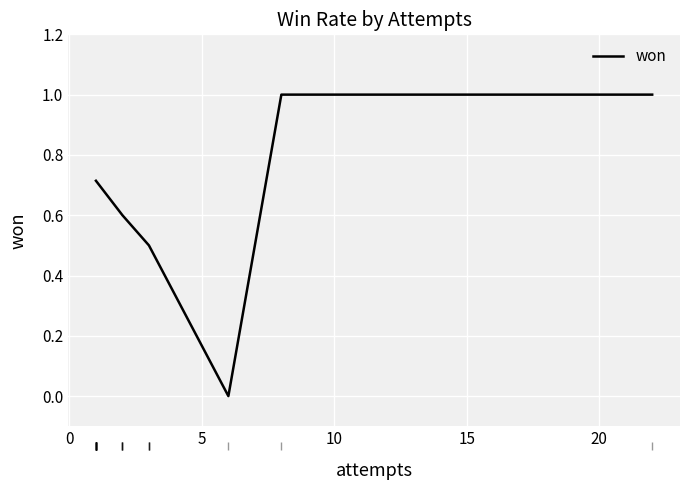

How many interior local valleys (lower than both neighbors) does the data have?

1